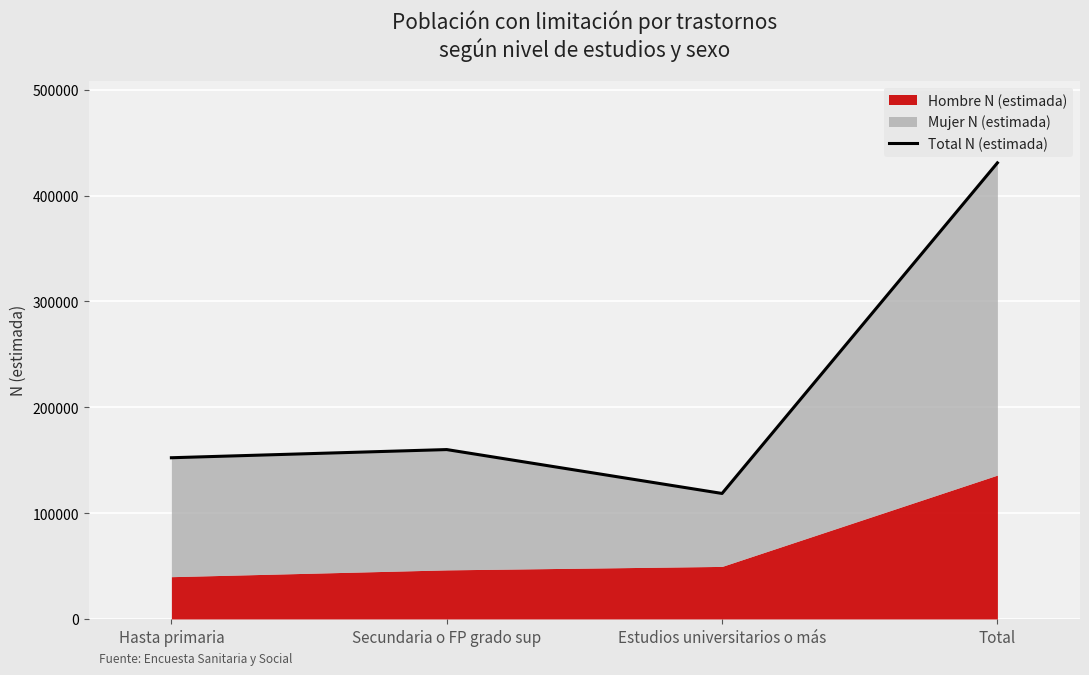

What is the smallest value displayed?

118575